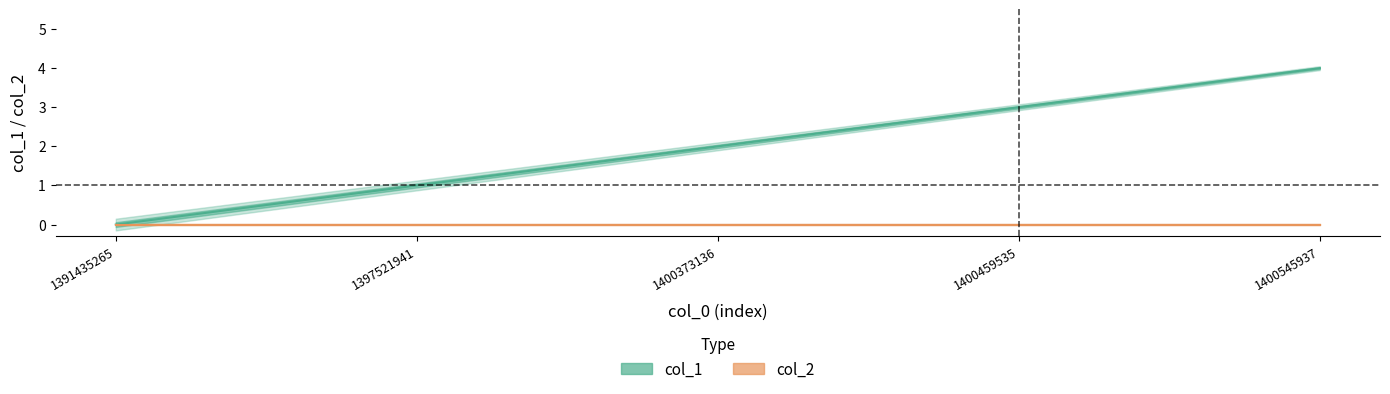

What is the average value?

2